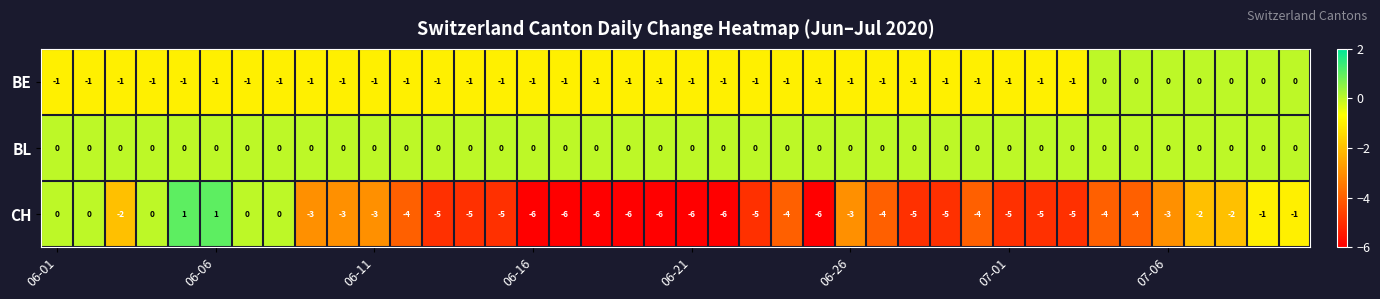

What is the minimum value for CH?

-6